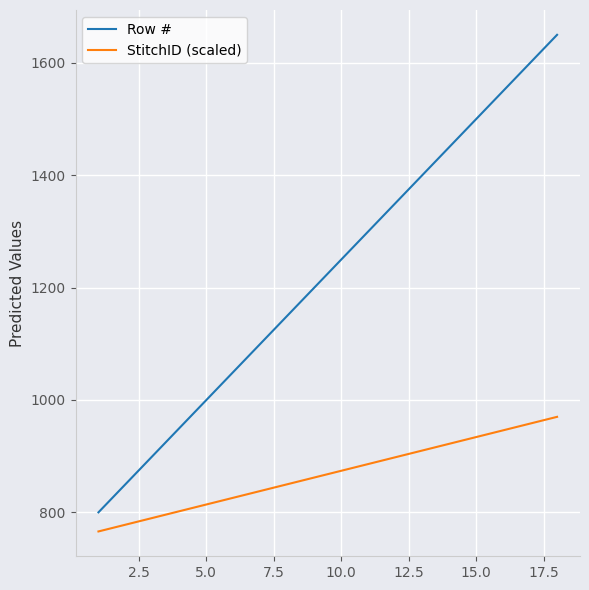

What is the maximum value for StitchID (scaled)?

970